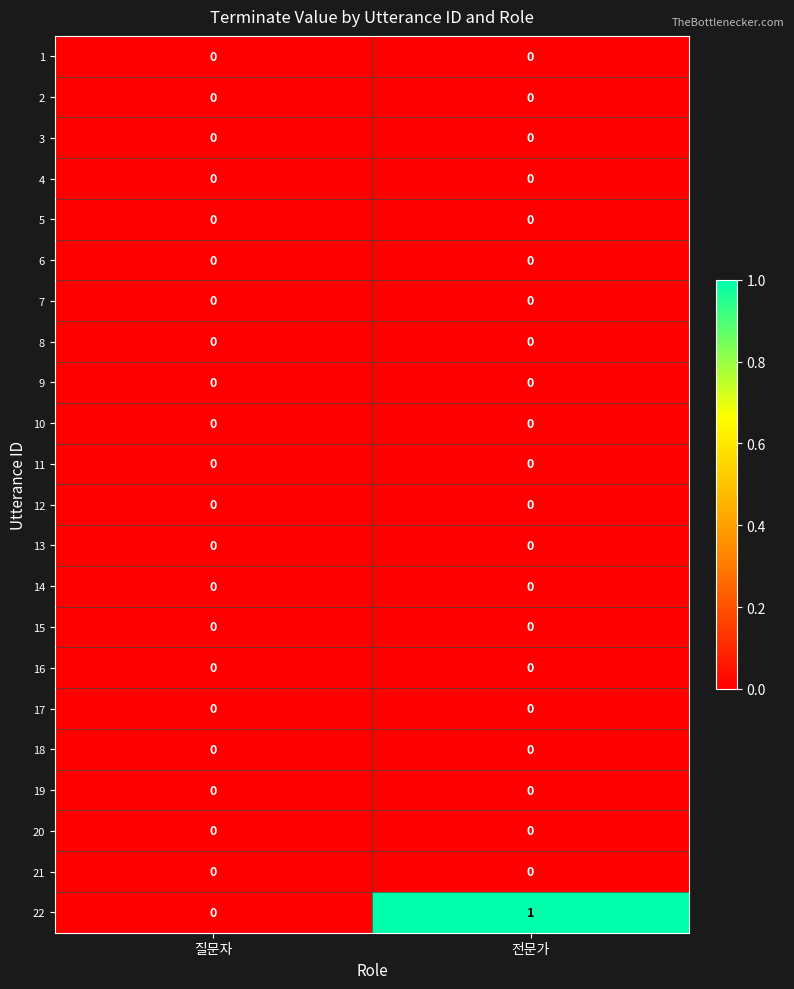

Which label corresponds to the largest value in the chart?

전문가